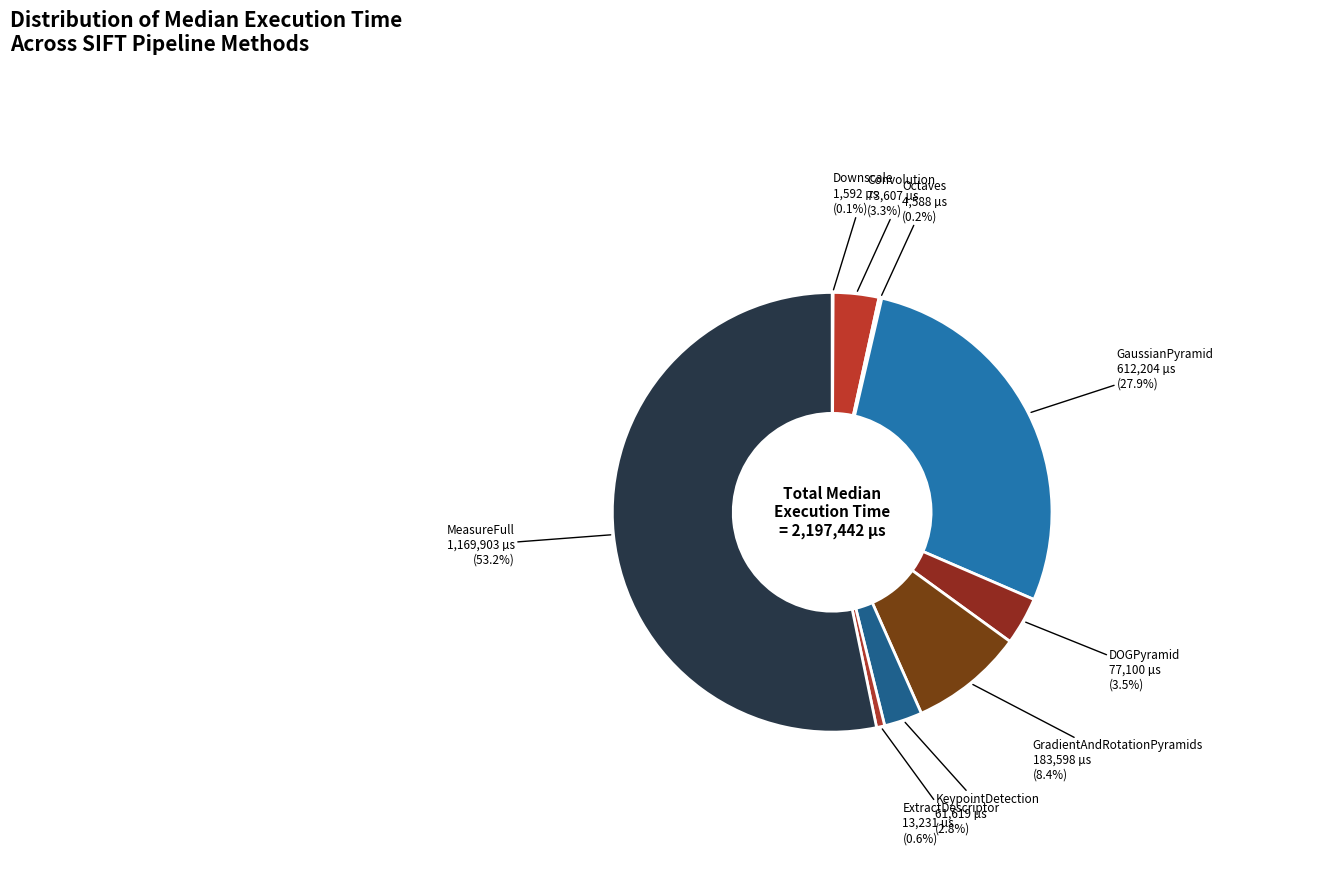

How many segments does this pie chart have?

9